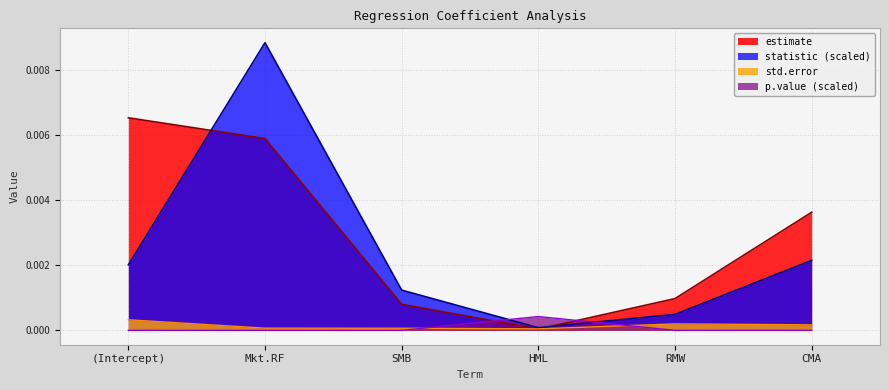

What are all the series names shown in the legend?

estimate, statistic (scaled), std.error, p.value (scaled)